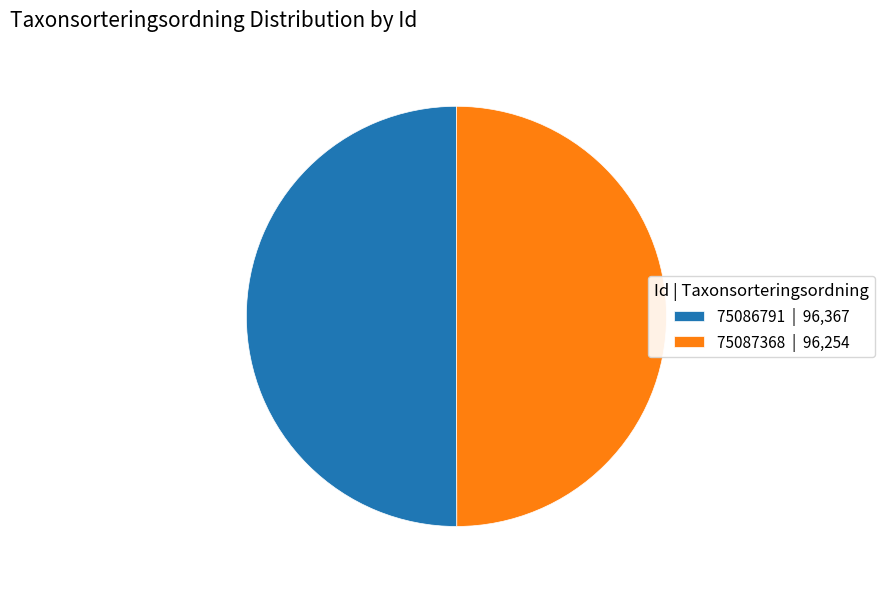

Is it true that 75087368 | 96,254 is 50% of the pie?

True